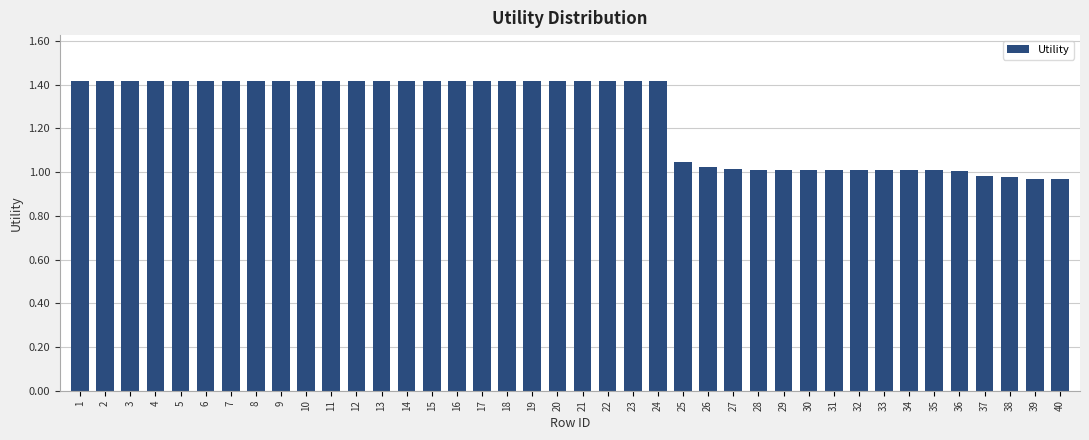

What is the difference between the maximum and second lowest values?

0.4